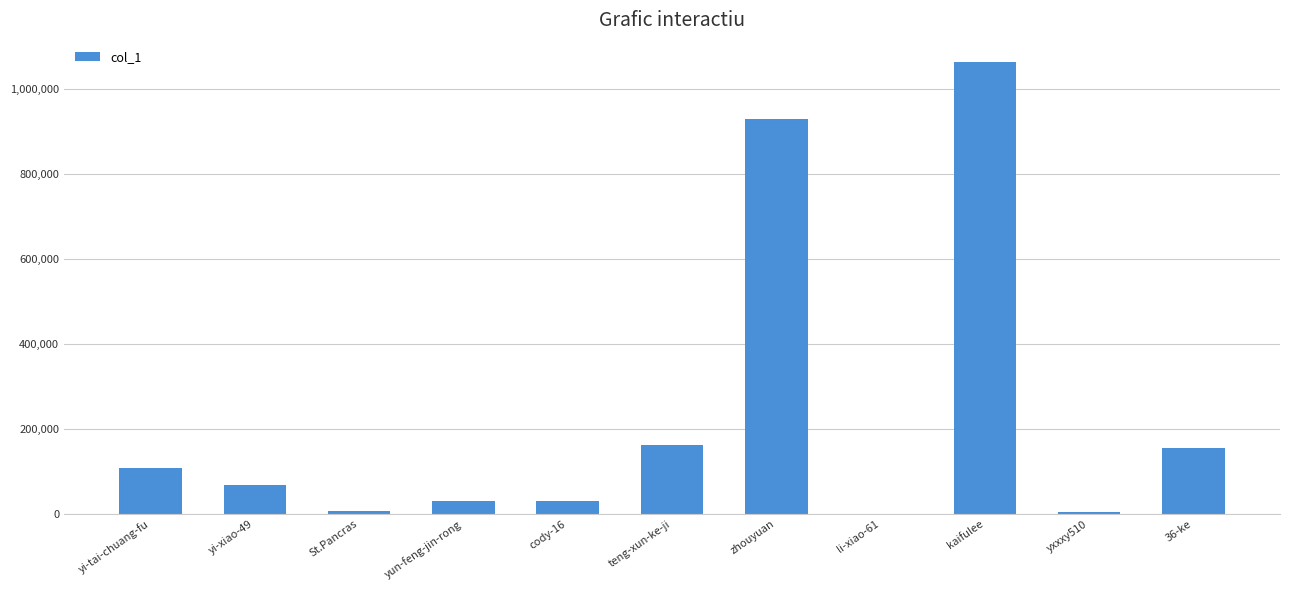

What is the maximum value shown in the chart?

1061984